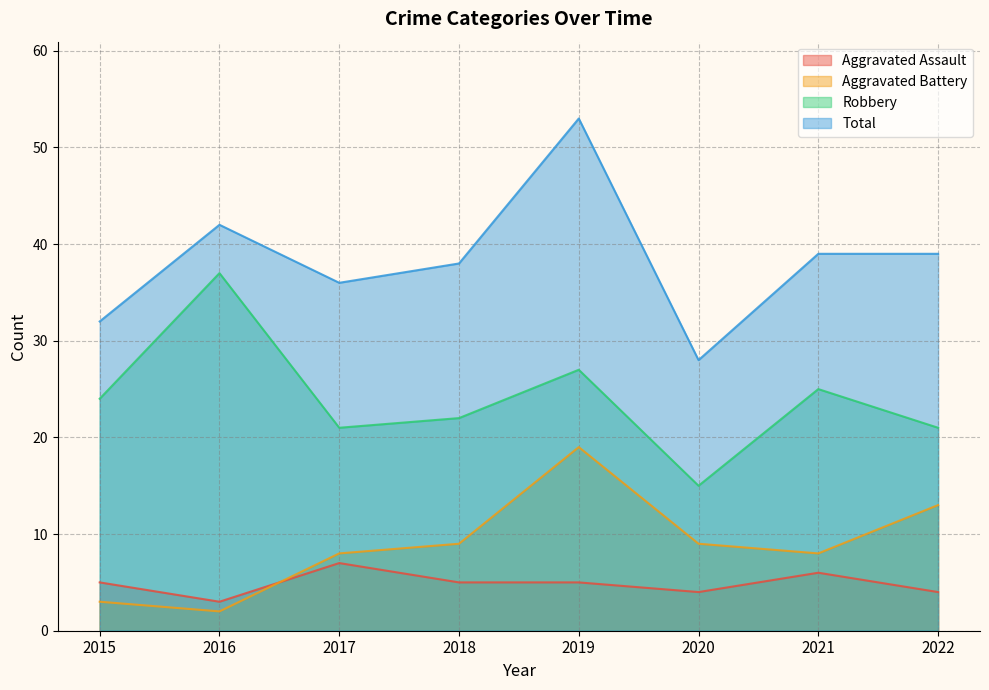

What value does the Total series have at 2015?

32